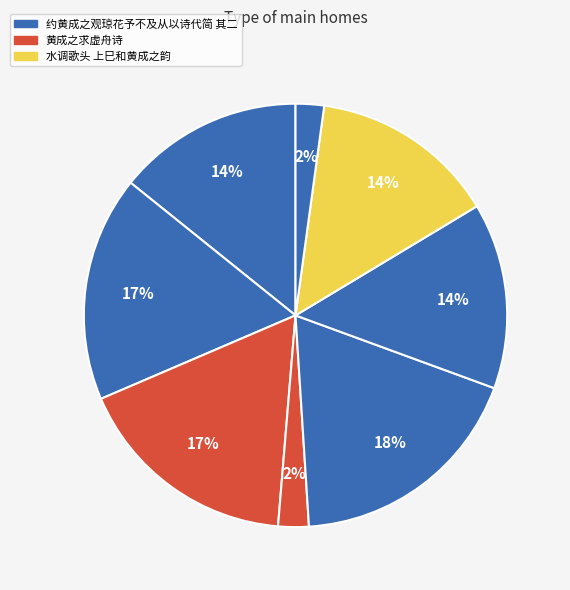

Count the number of slices in the pie.

8